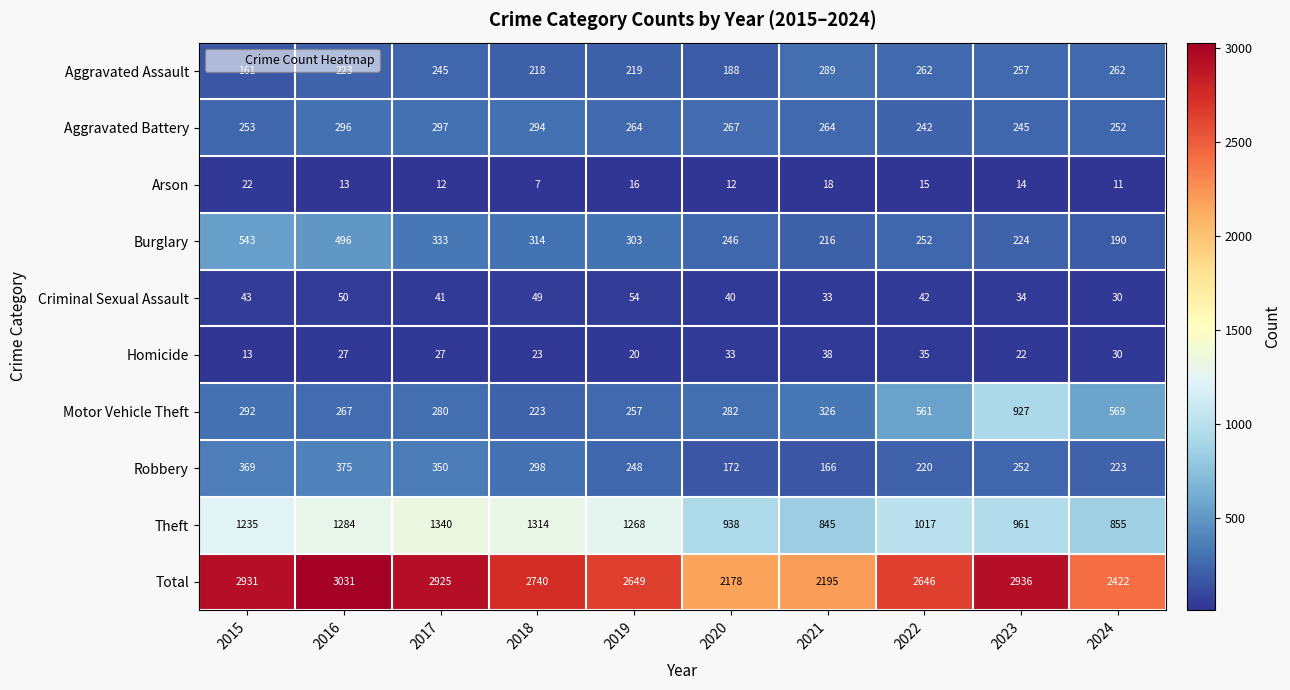

At which category is the sum across all series the highest?

2016